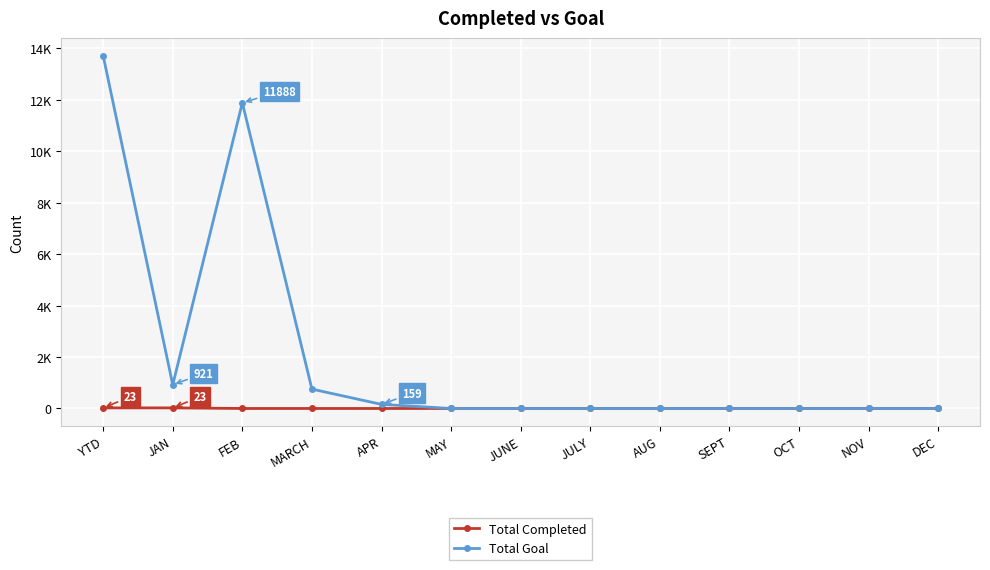

Is this an area chart (filled region under the line)?

No